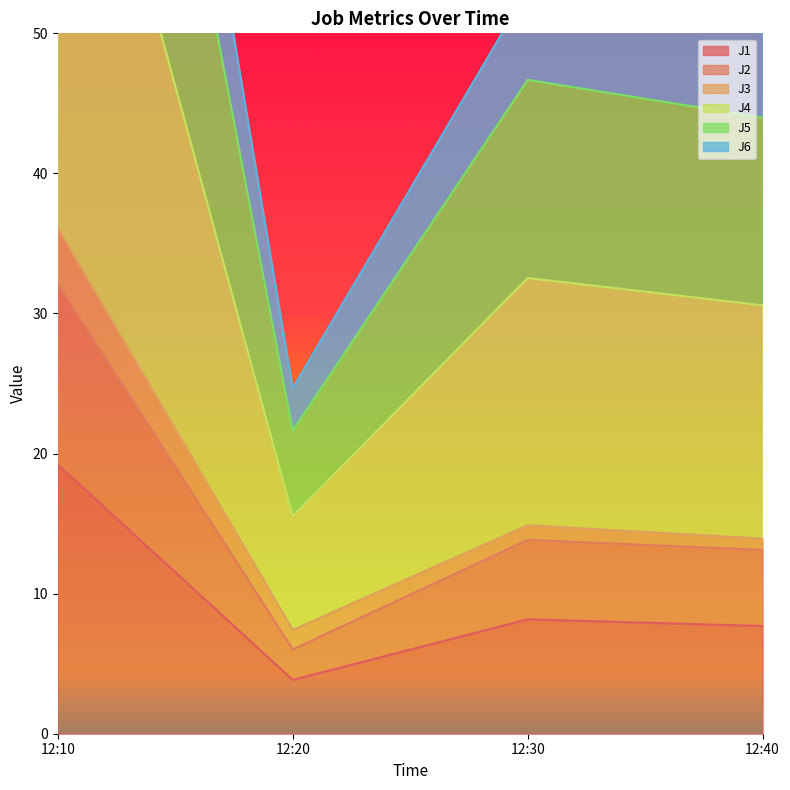

True or false: J1 has a value of 3.8 at 12:20.

True